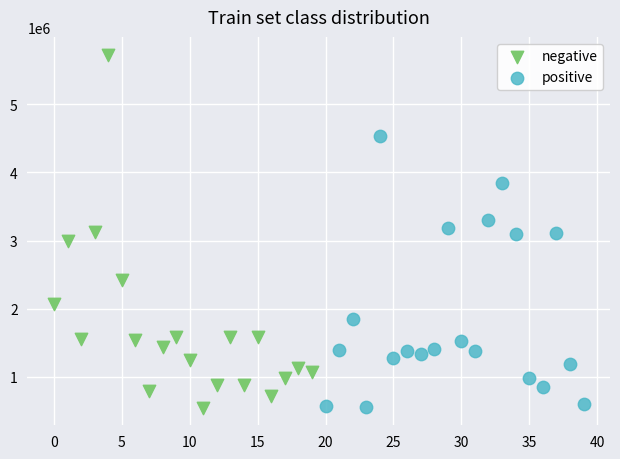

Which series reaches the maximum Y coordinate?

negative